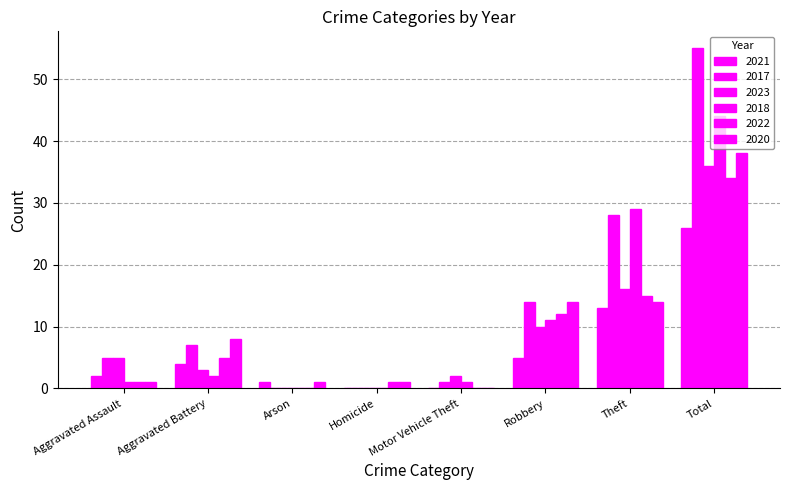

How many groups of bars are there?

8